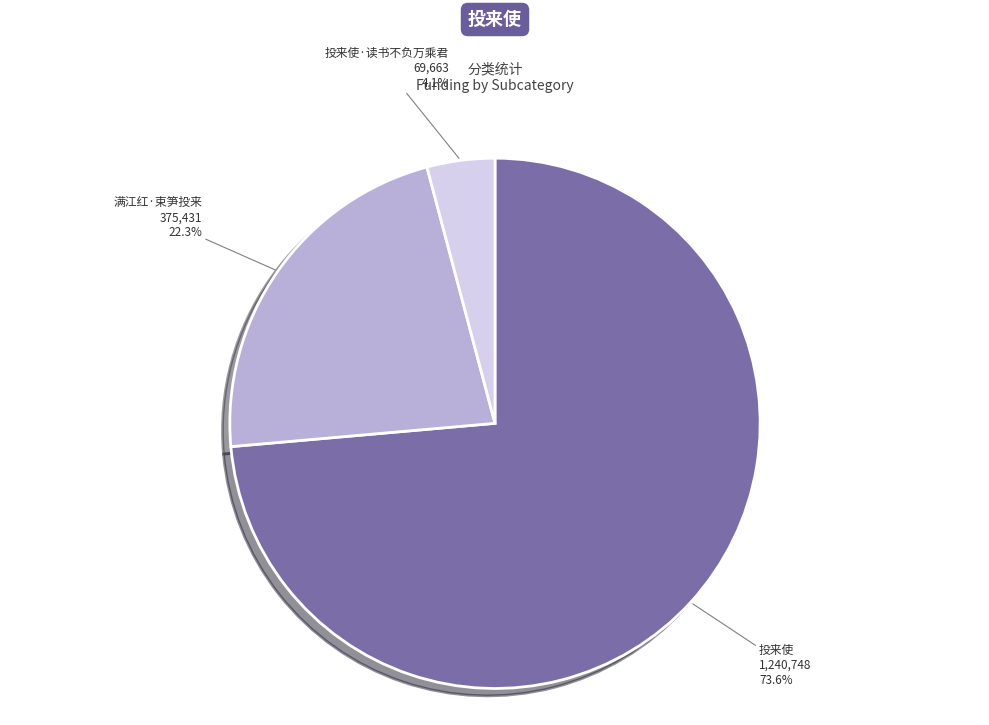

What percentage is the 投来使 slice, to the nearest percent?

74%